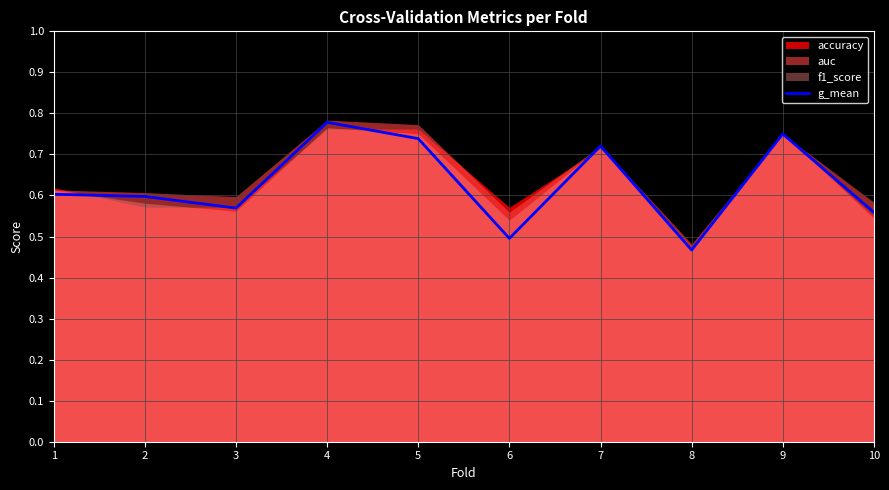

Rank the categories by value from highest to lowest.

4, 9, 5, 7, 1, 2, 3, 10, 6, 8